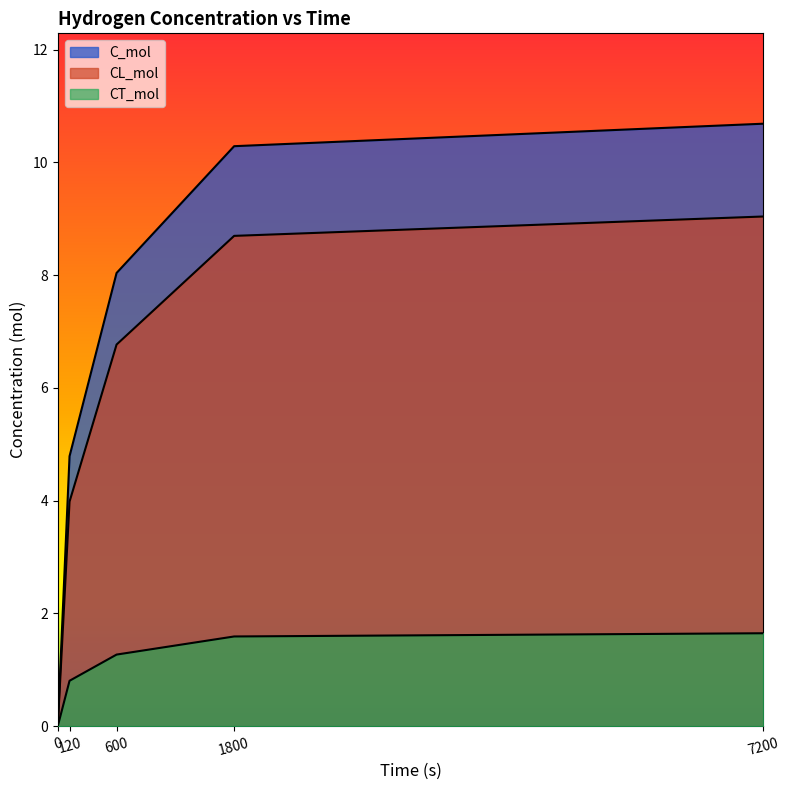

Where is C_mol nearest to the value 5?

120